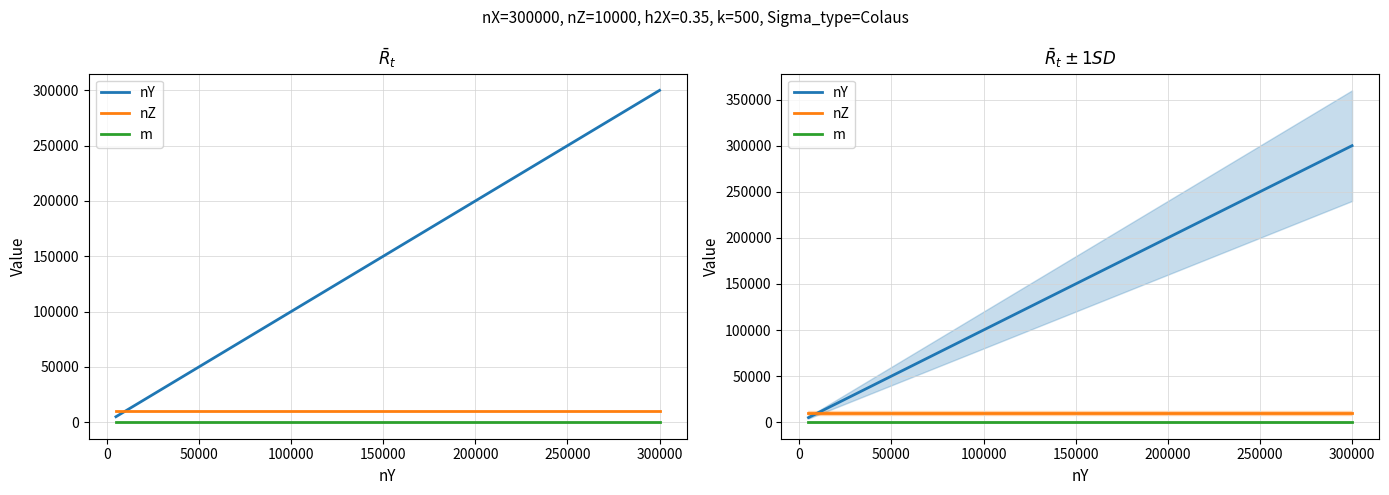

Rank the series at 300000 from highest to lowest value.

nY, nZ, m